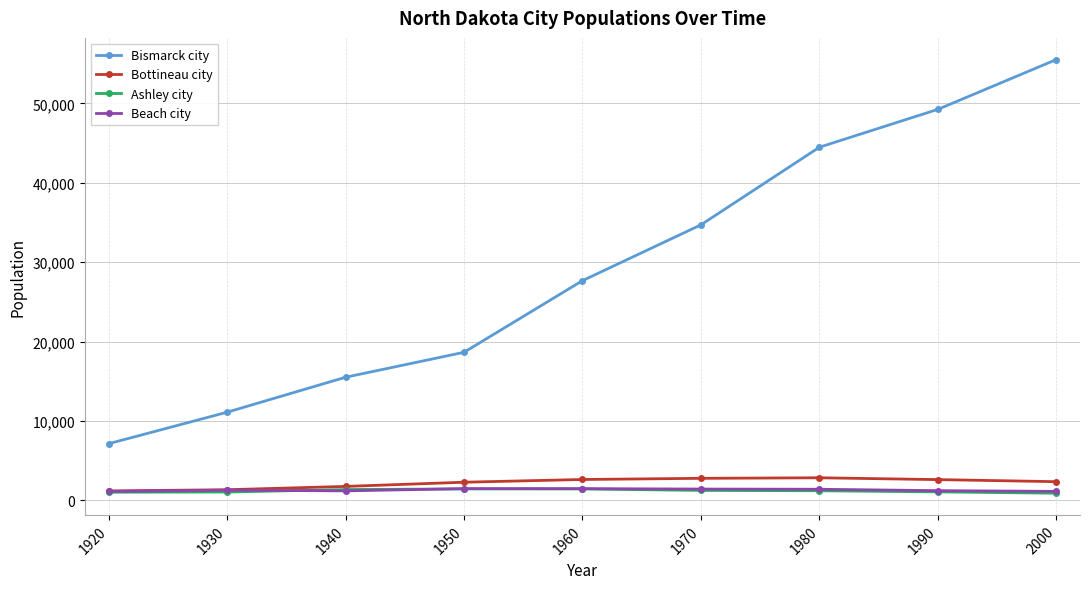

What is the lowest value of the Bismarck city series?

7122